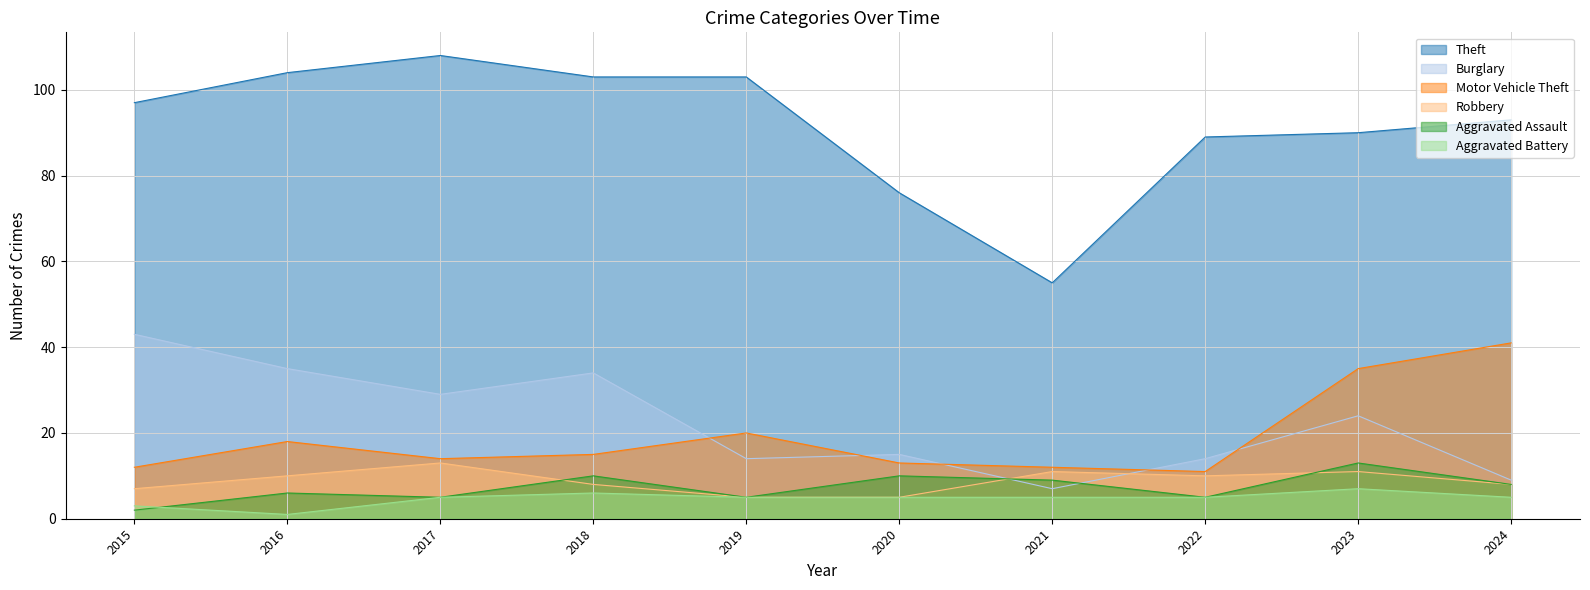

Reading left to right, what are all the values shown in this chart?

Theft: 97	104	108	103	103	76	55	89	90	93
Burglary: 43	35	29	34	14	15	7	14	24	9
Motor Vehicle Theft: 12	18	14	15	20	13	12	11	35	41
Robbery: 7	10	13	8	5	5	11	10	11	8
Aggravated Assault: 2	6	5	10	5	10	9	5	13	8
Aggravated Battery: 3	1	5	6	5	5	5	5	7	5